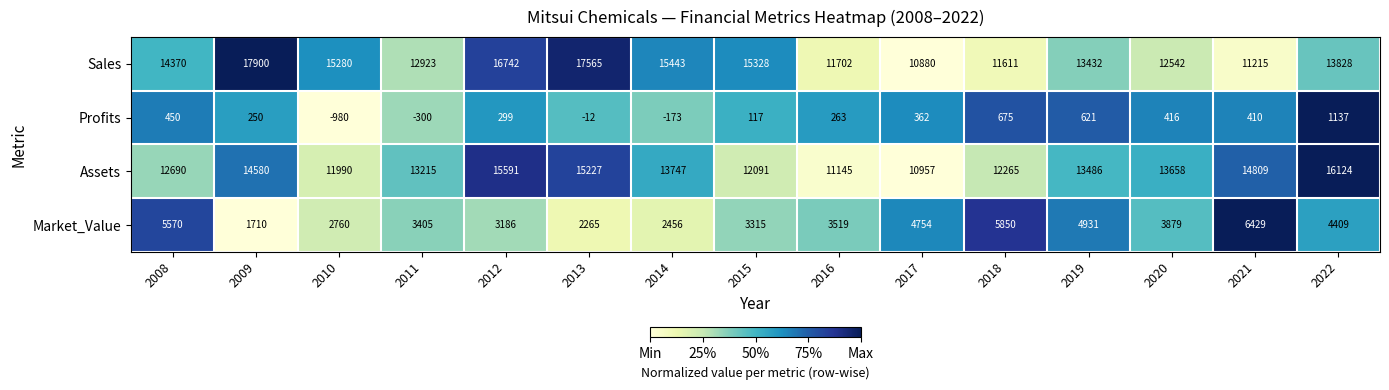

At 2012, list the series in order from smallest to largest.

Profits, Market_Value, Assets, Sales